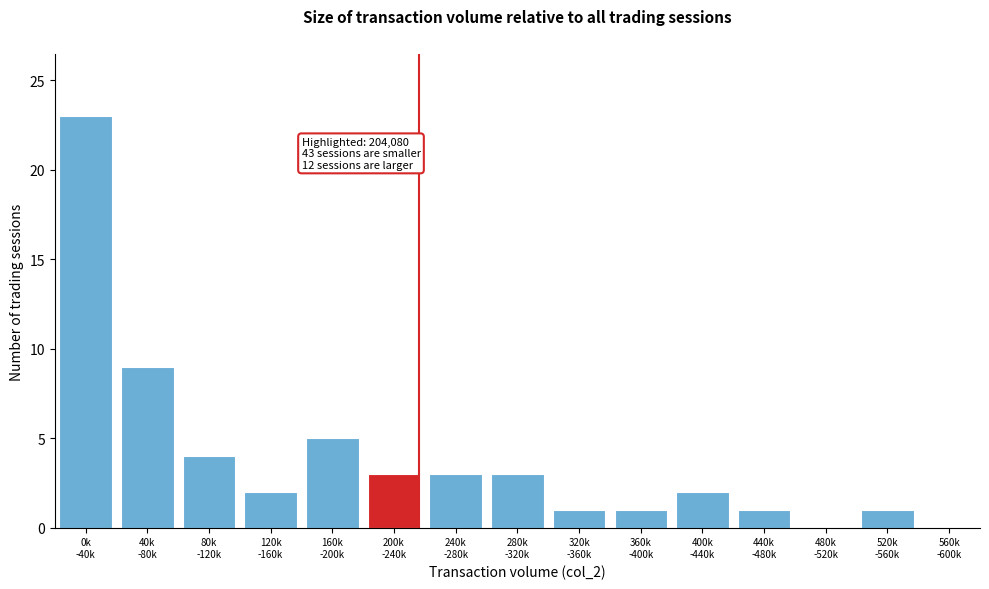

What is the maximum value shown in the chart?

23